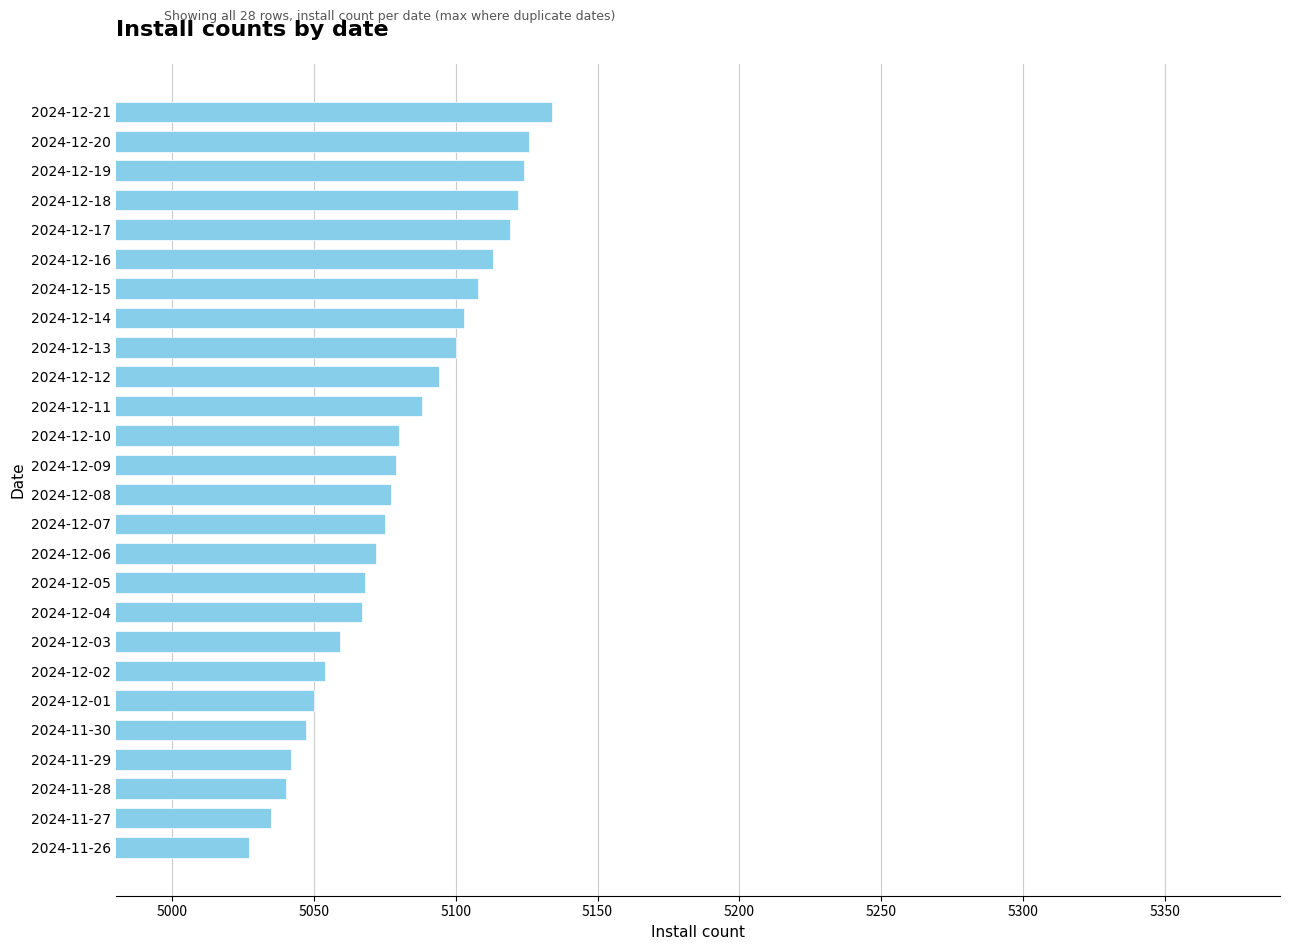

True or false: the data shows 6976 at 2024-12-09.

False